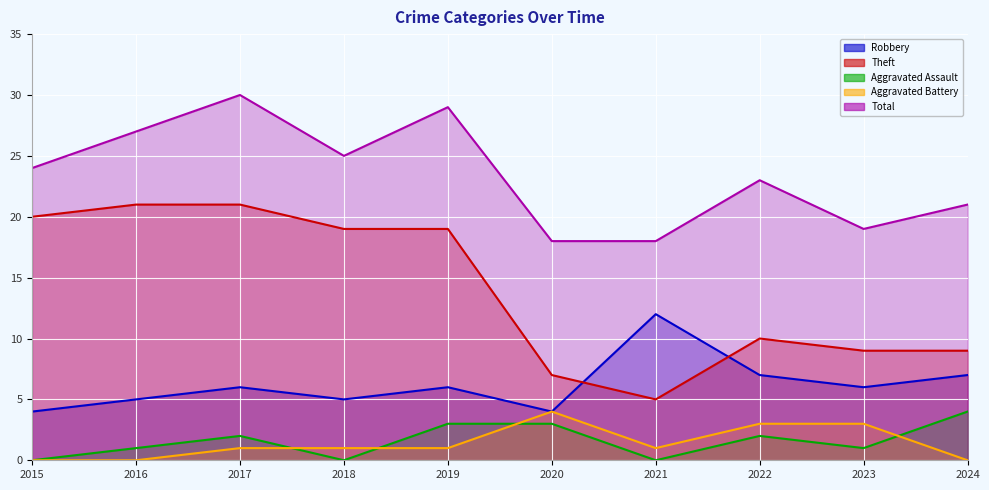

At how many categories does at least one series exceed 18?

8